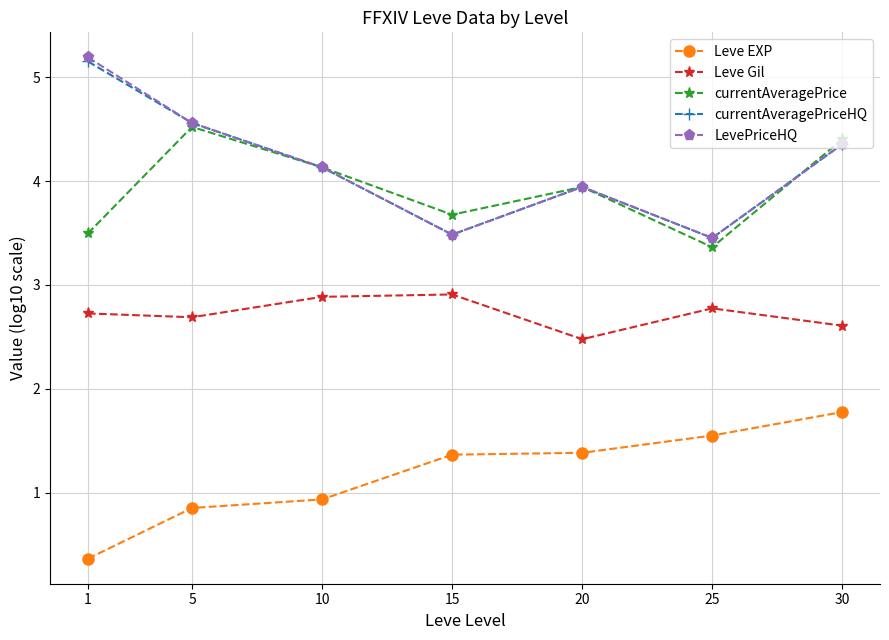

Reading right to left, extract all data points from this chart.

Leve EXP: 30=1.8	25=1.6	20=1.4	15=1.4	10=0.9	5=0.9	1=0.4
Leve Gil: 30=2.6	25=2.8	20=2.5	15=2.9	10=2.9	5=2.7	1=2.7
currentAveragePrice: 30=4.4	25=3.4	20=3.9	15=3.7	10=4.1	5=4.5	1=3.5
currentAveragePriceHQ: 30=4.4	25=3.5	20=3.9	15=3.5	10=4.1	5=4.6	1=5.1
LevePriceHQ: 30=4.4	25=3.5	20=3.9	15=3.5	10=4.1	5=4.6	1=5.2